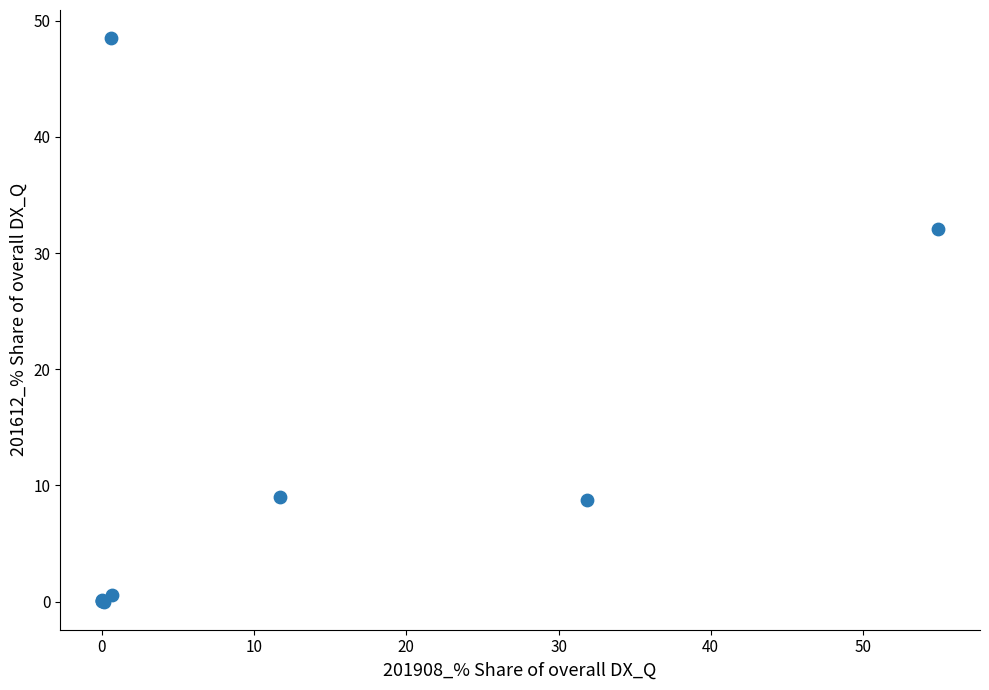

What Y value in the scatter plot is closest to 24?

32.1